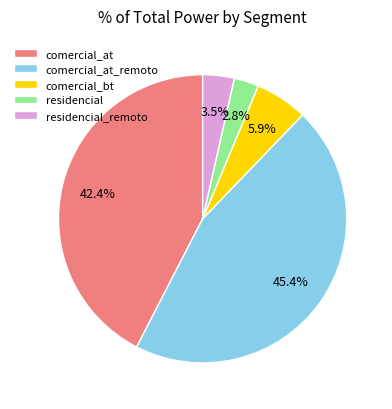

To the nearest percent, what portion does comercial_bt represent?

6%